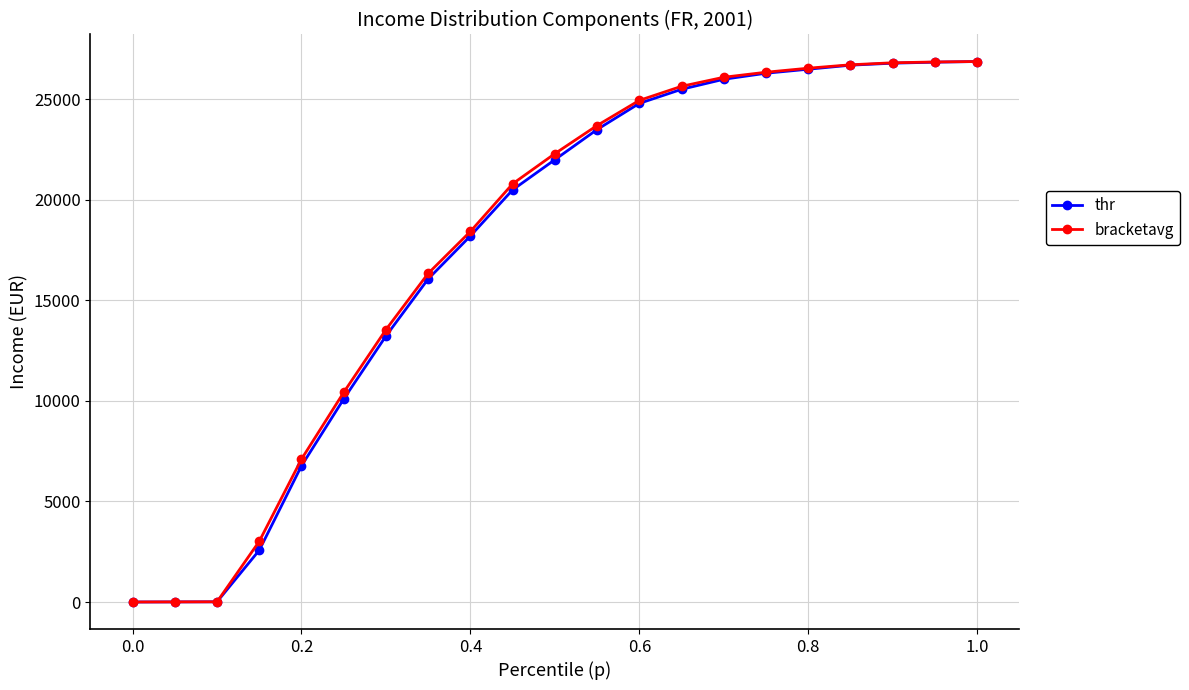

What is the value of the thr point at the 10th from the left?

20500.0